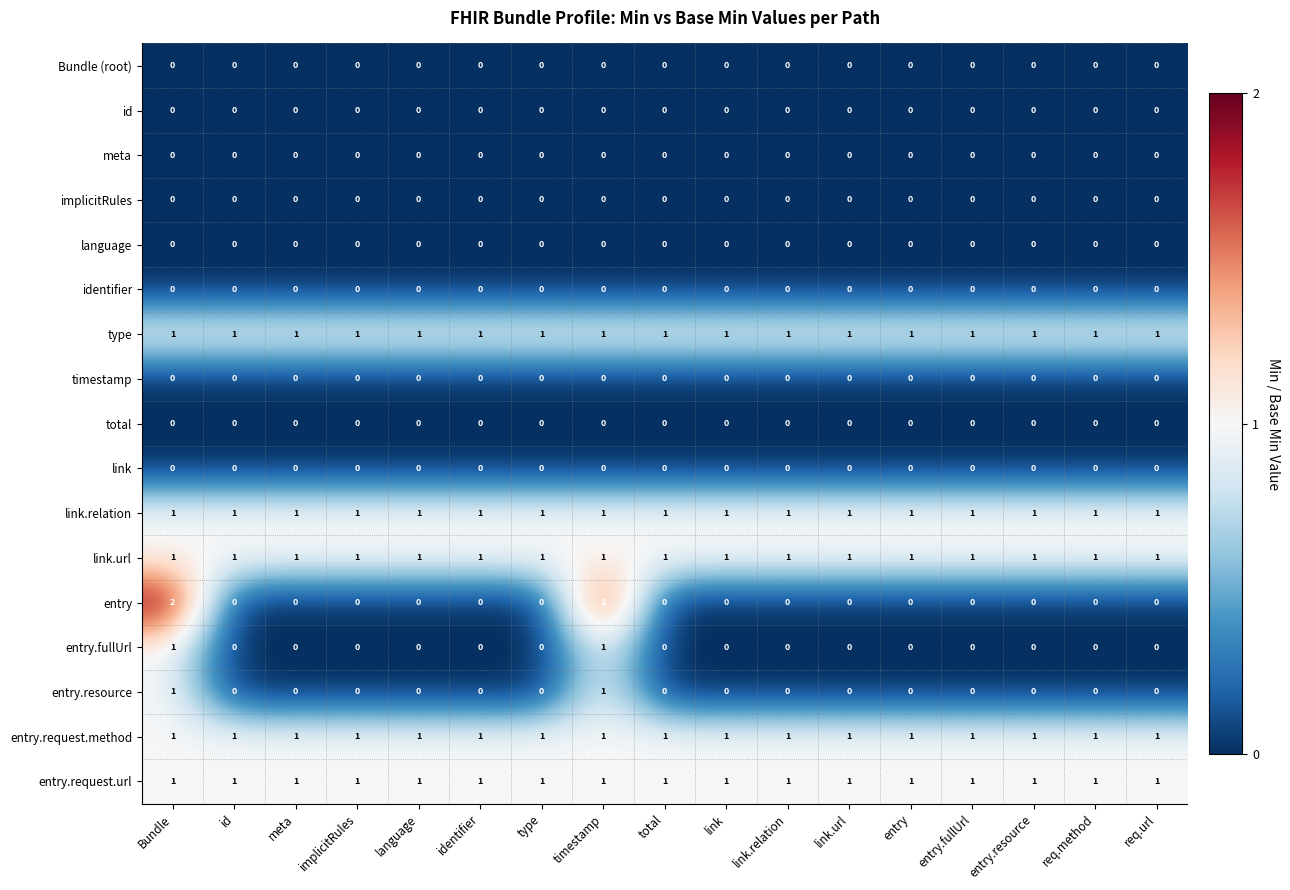

What is the total value across all series at id?

5